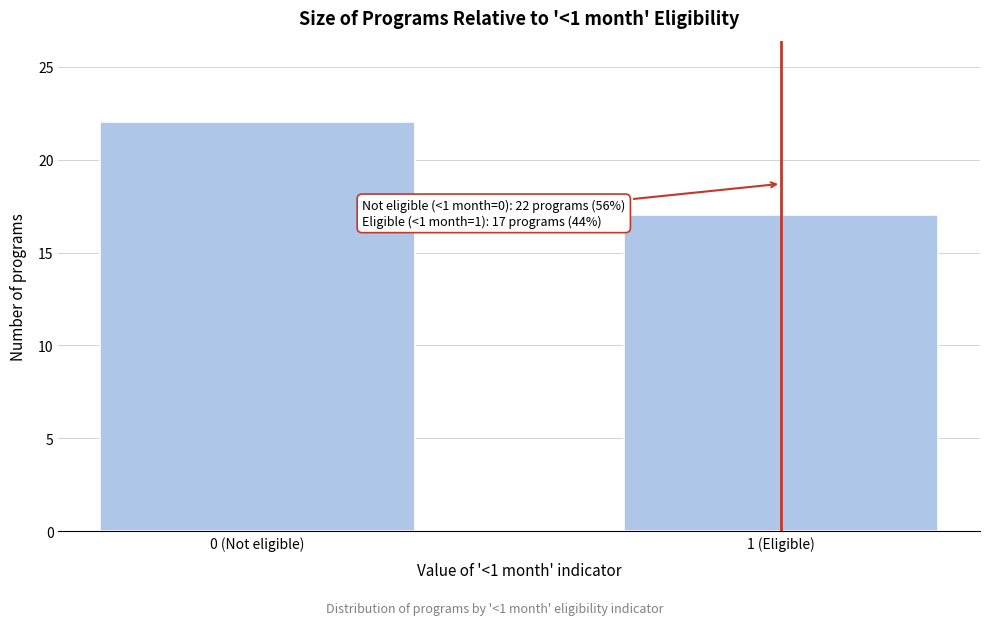

Reading left to right, extract all data points from this chart.

0 (Not eligible)=22	1 (Eligible)=17